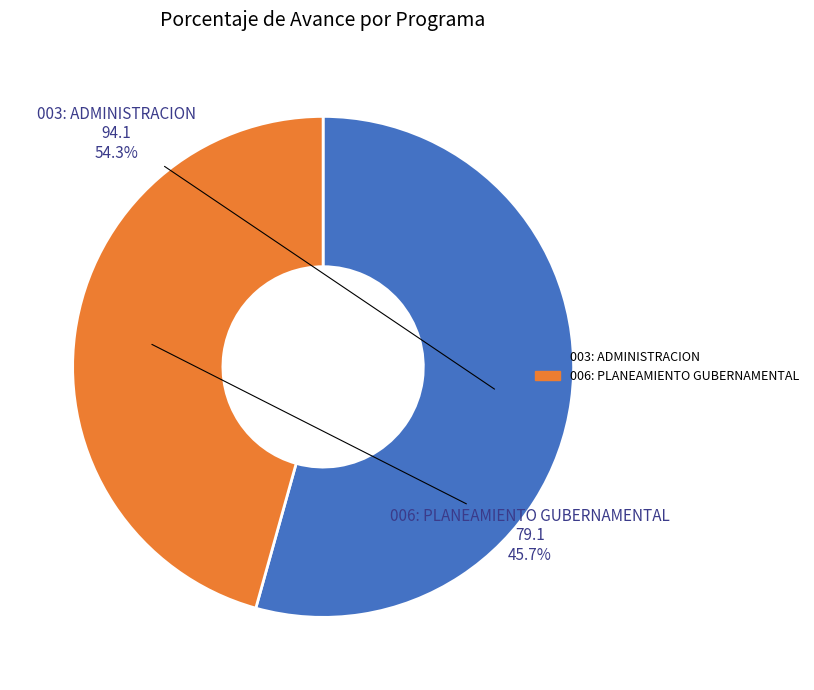

To the nearest percent, what portion does 003: ADMINISTRACION represent?

54%